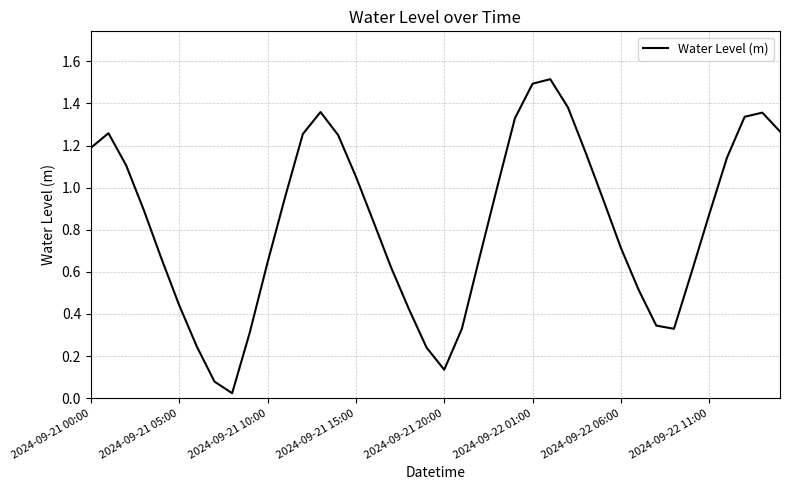

How many lines are shown in the chart?

1